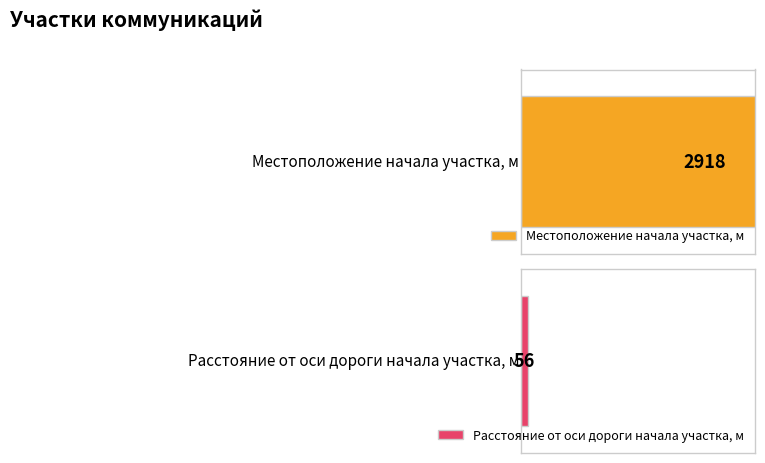

True or false: Местоположение начала участка, м has a value of 10 at 397.

False